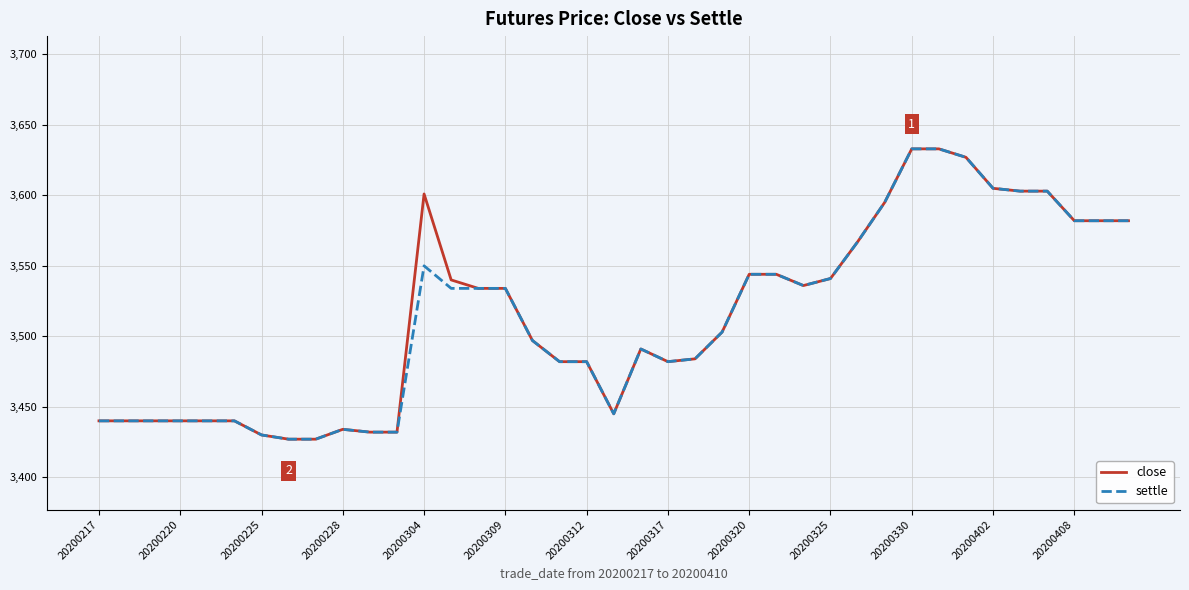

What is the lowest value of the close series?

3427